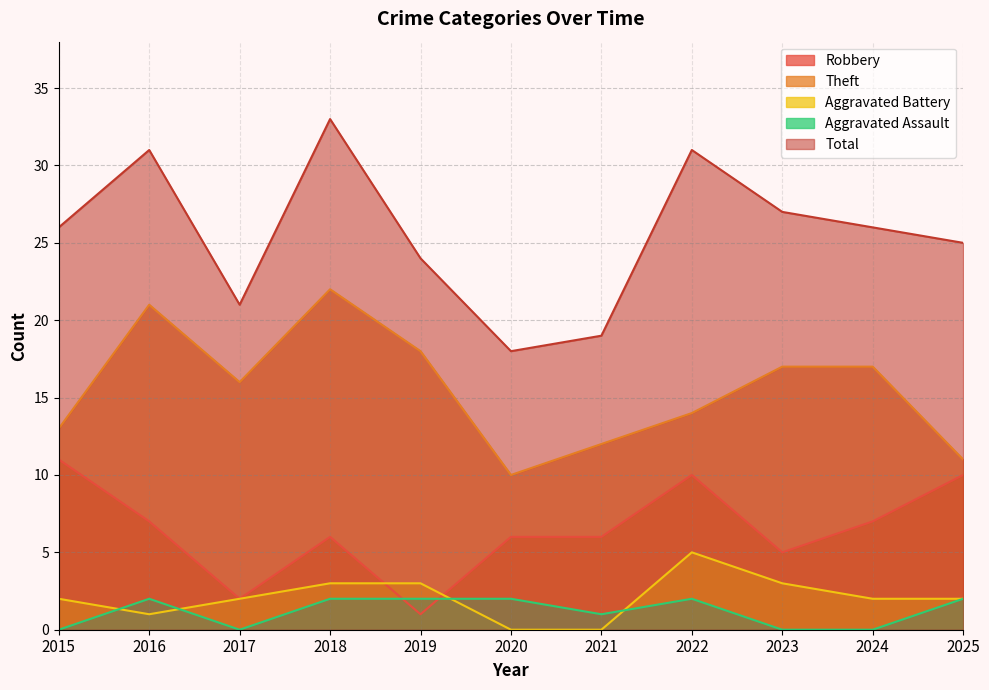

What is the difference between the maximum and second lowest values in the Robbery series?

9